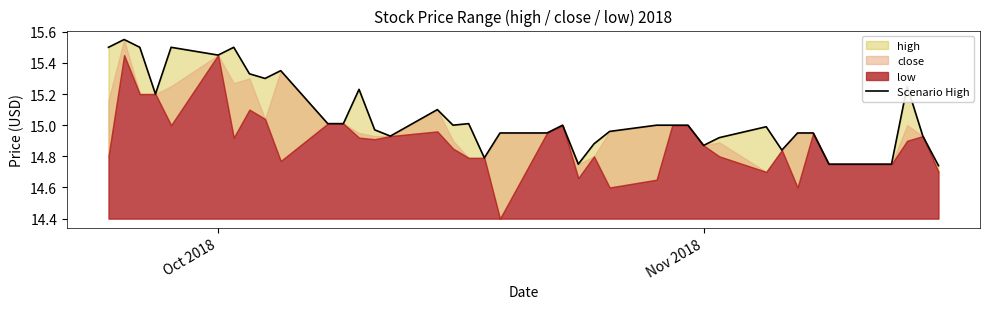

Reading left to right, transcribe all the data shown in this chart.

15.5	15.6	15.5	15.2	15.5	15.4	15.5	15.3	15.3	15.4	15.0	15.0	15.2	15.0	14.9	15.1	15.0	15.0	14.8	14.9	14.9	15.0	14.8	14.9	15.0	15.0	15.0	15.0	14.9	14.9	15.0	14.8	14.9	14.9	14.8	14.8	14.8	15.2	14.9	14.7